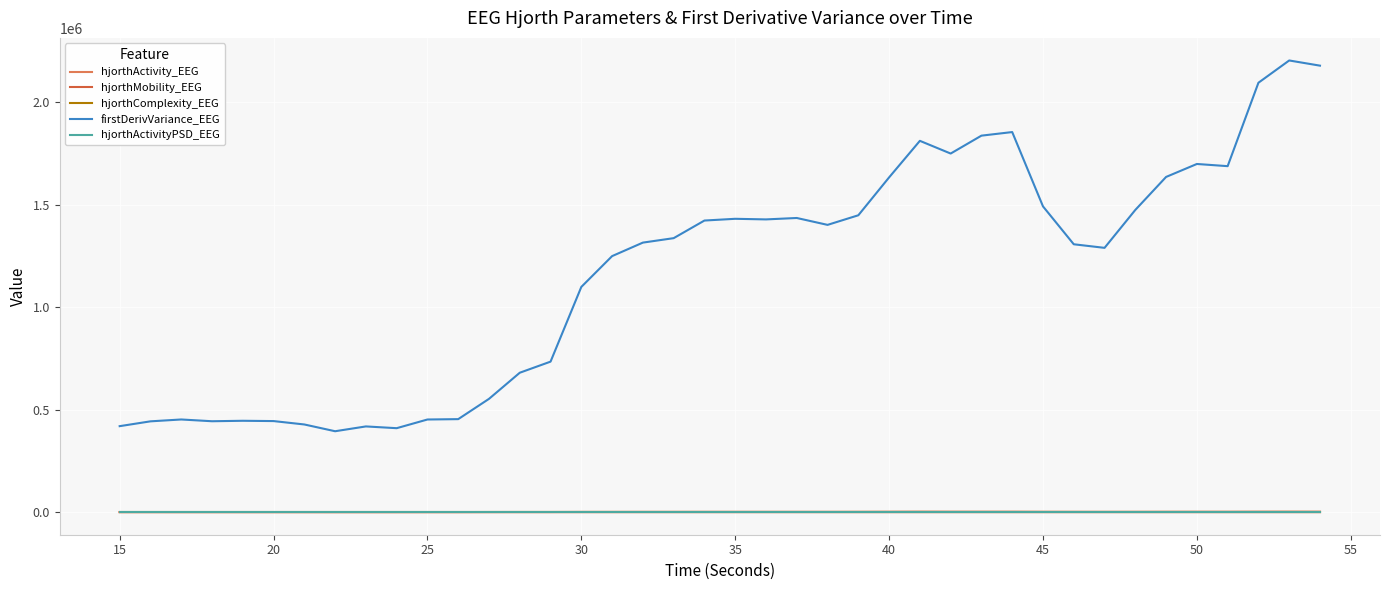

How many interior local peaks does the hjorthMobility_EEG series have?

9